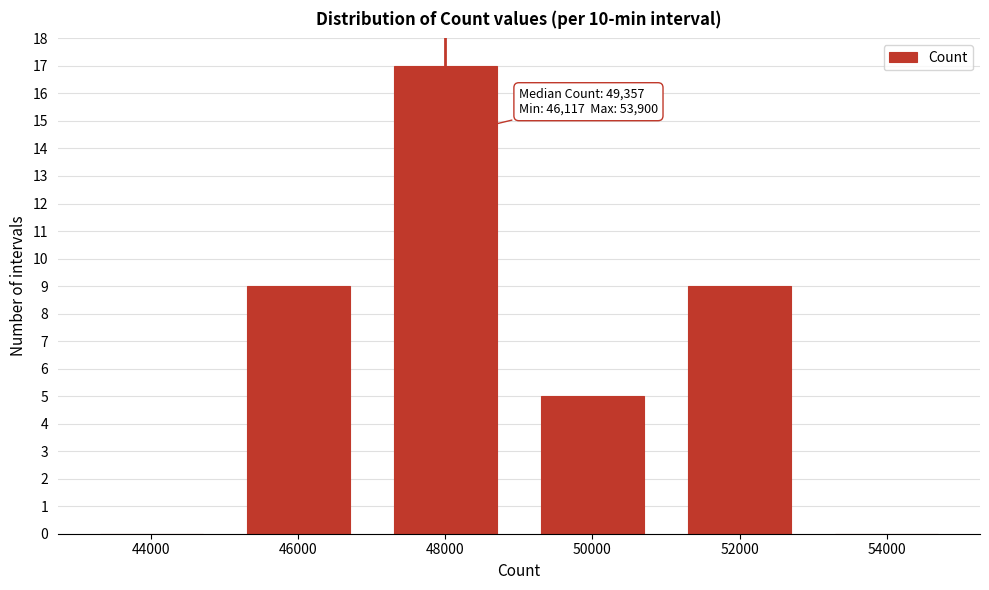

Reading right to left, transcribe all the data shown in this chart.

54000=0	52000=9	50000=5	48000=17	46000=9	44000=0